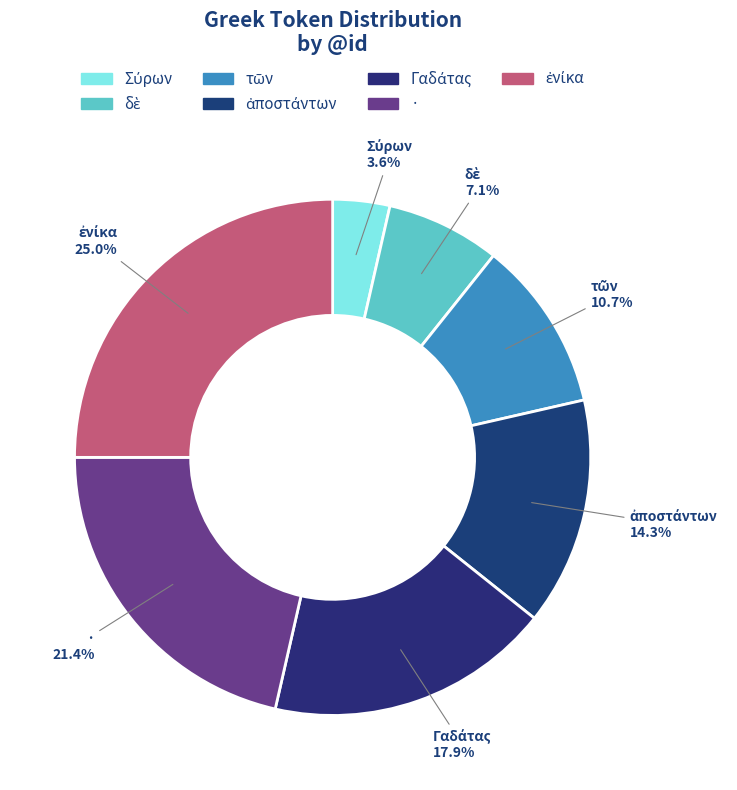

Is it true that ἐνίκα is 25% of the pie?

True